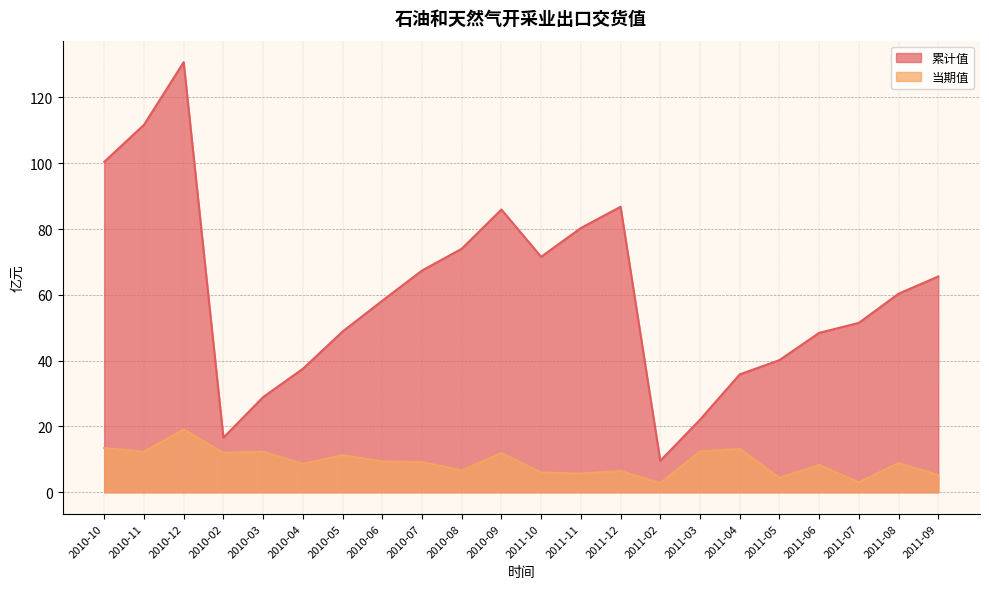

What is the label of the 4th point from the right?

2011-06